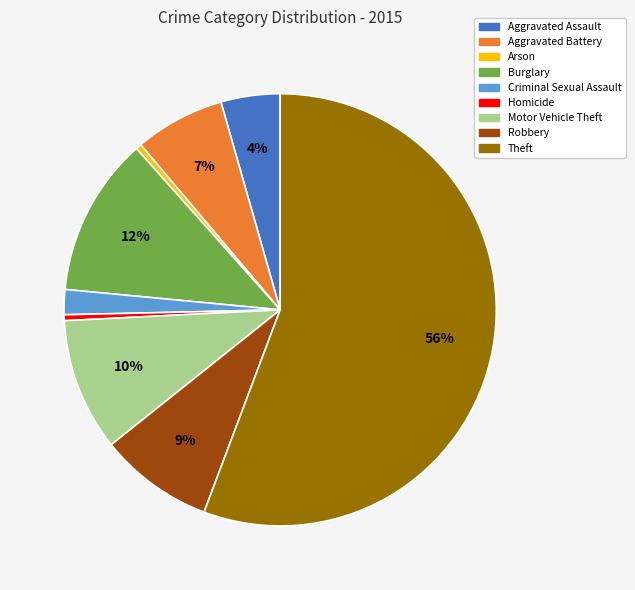

Is it true that Aggravated Battery is 7% of the pie?

True